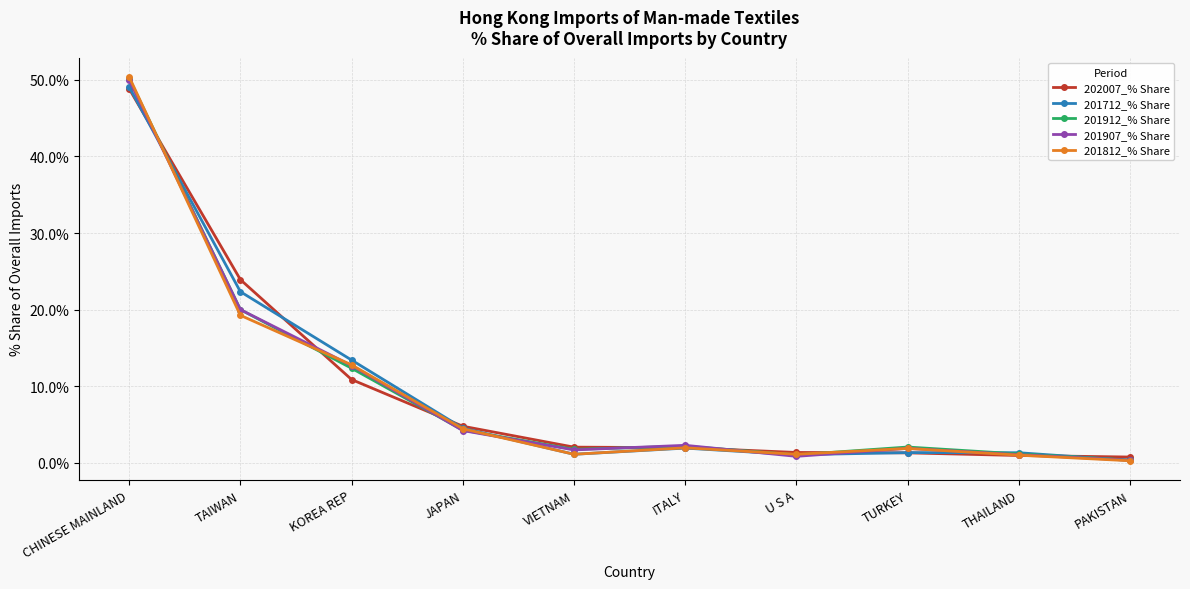

What is the sum of all 202007_% Share values?

96.6